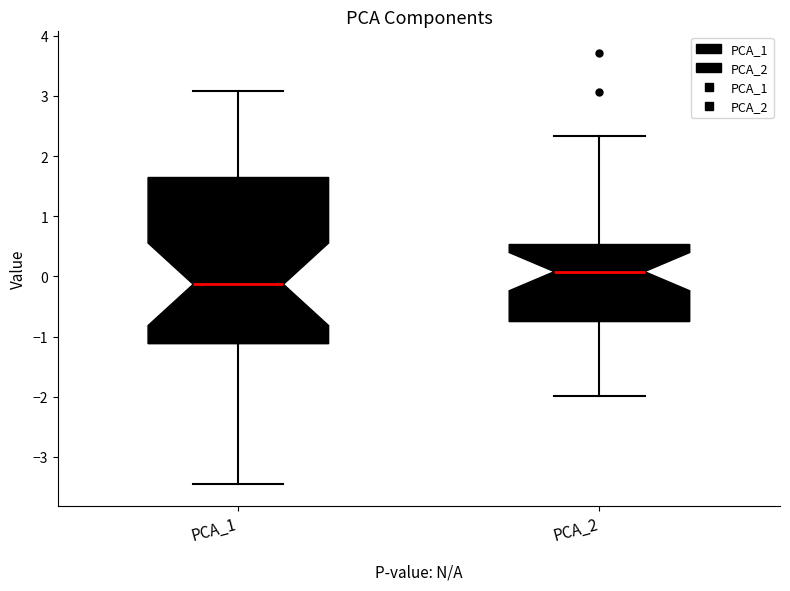

Reading left to right, transcribe this box plot: for each box, give where its median line is, the range the box spans, and where its two whiskers end, as read against the y-axis. The values are not printed on the chart, so give them approximately, as read against the axis.

PCA_1: median -0.1, box -1.1 to 1.6, whiskers -3.5 to 3.1
PCA_2: median 0.1, box -0.8 to 0.5, whiskers -2.0 to 2.3